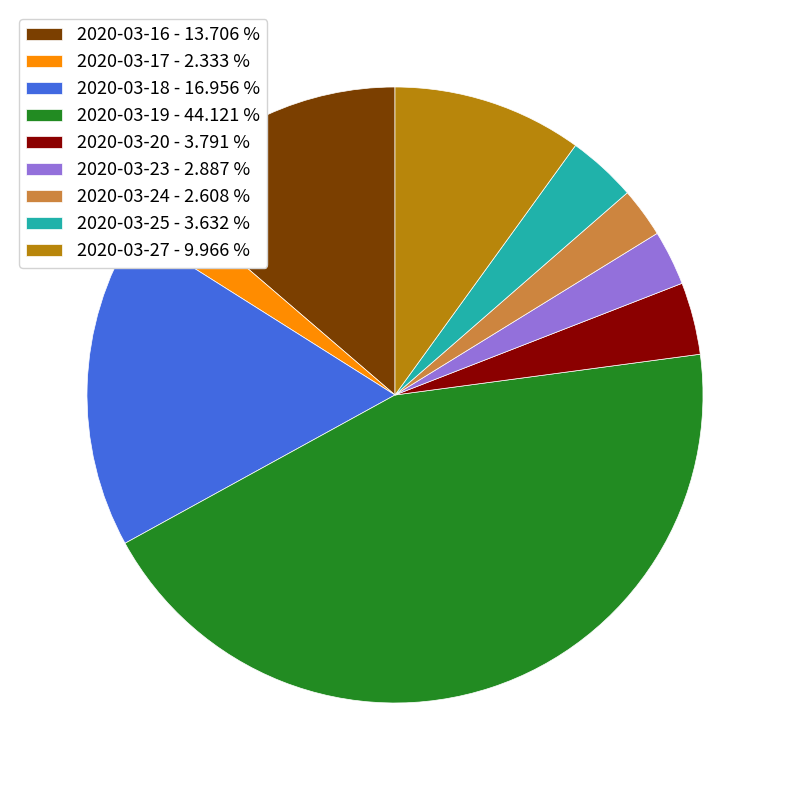

Which has a higher value, 2020-03-25 - 3.632 % or 2020-03-23 - 2.887 %?

2020-03-25 - 3.632 %